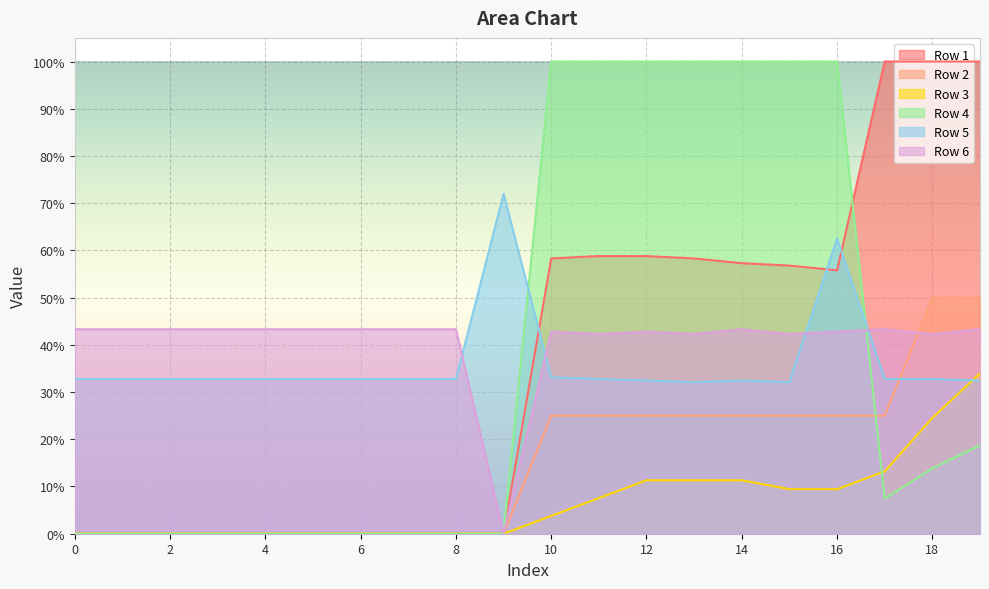

Between 18 and 17, which is larger?

18